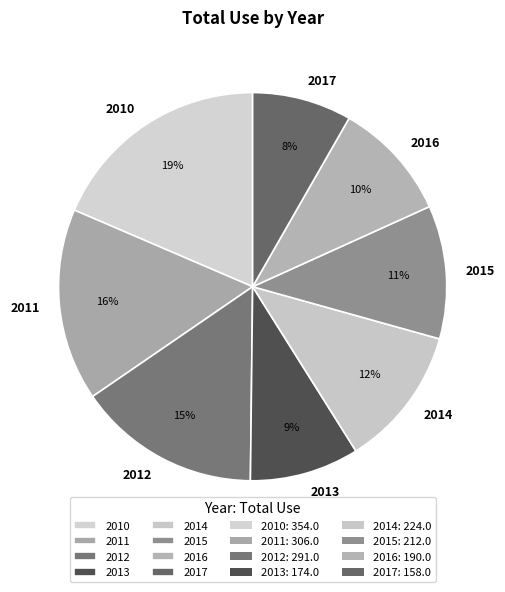

Does any single category account for the majority?

No